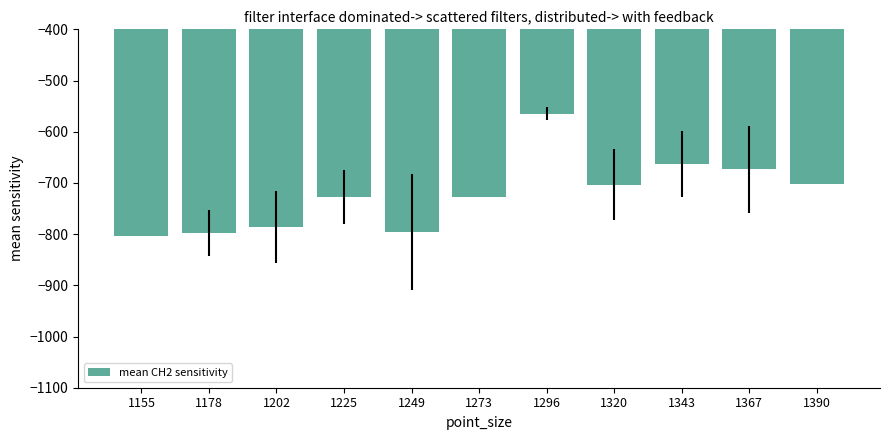

Between 1249 and 1273, which is larger?

1273